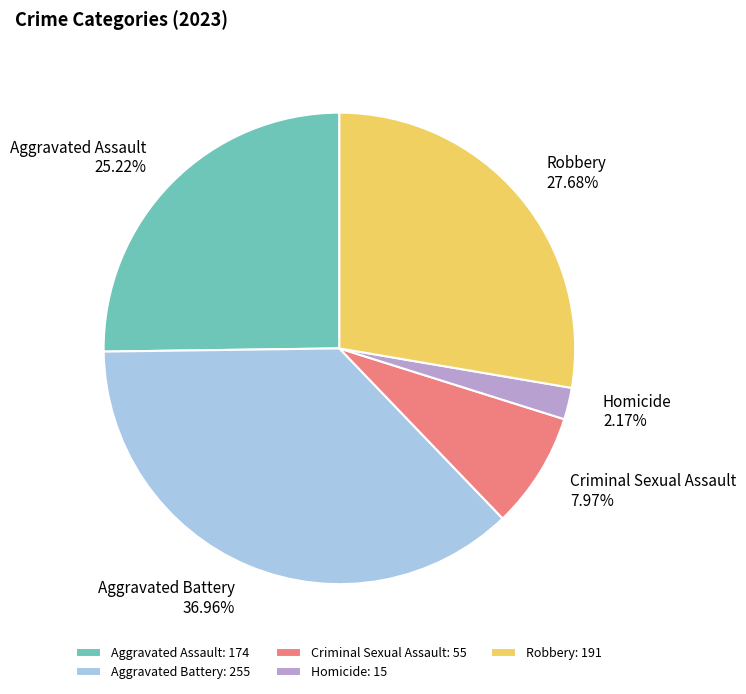

Is it true that Criminal Sexual Assault is 18% of the pie?

False